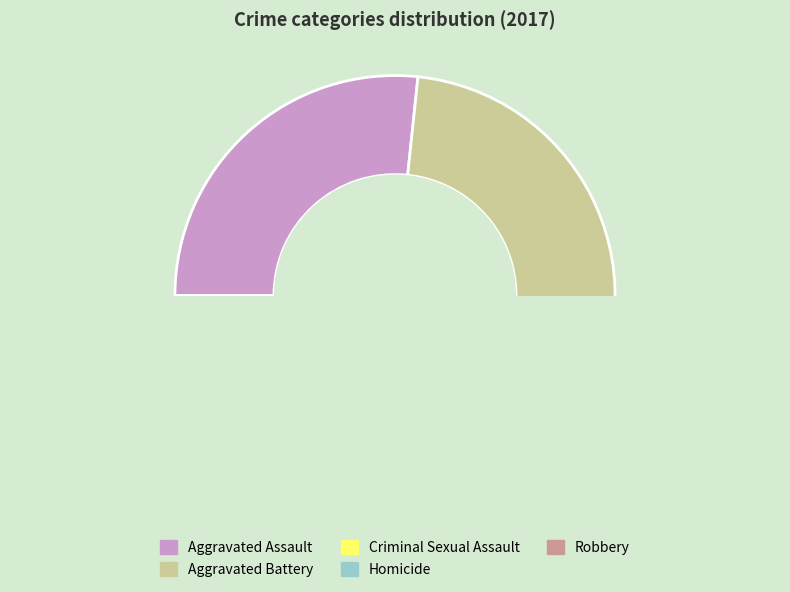

To the nearest percent, what is the average slice percentage?

20%